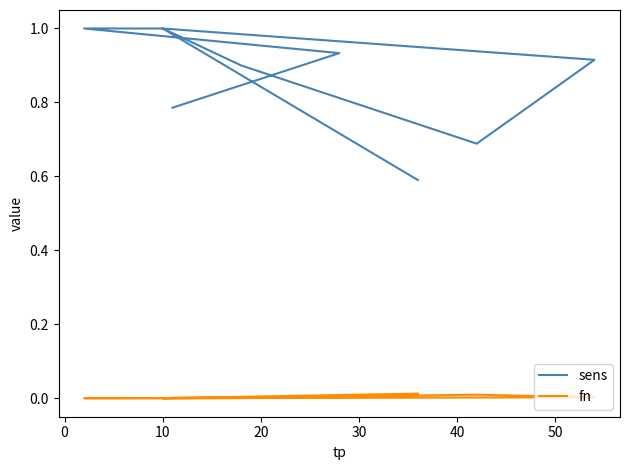

What is the sum of all sens values?

7.8